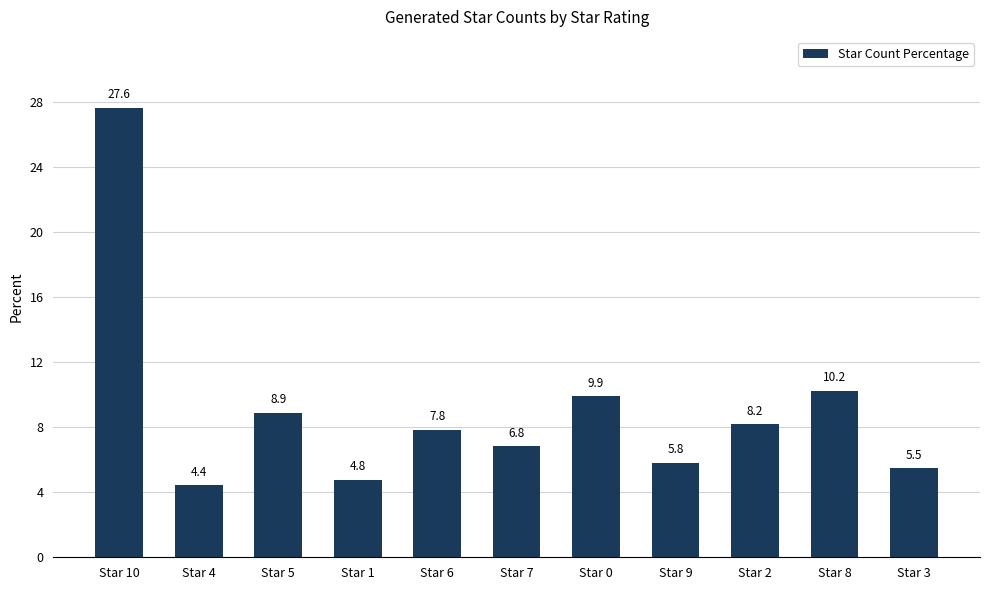

What is the label of the 9th bar from the left?

Star 2